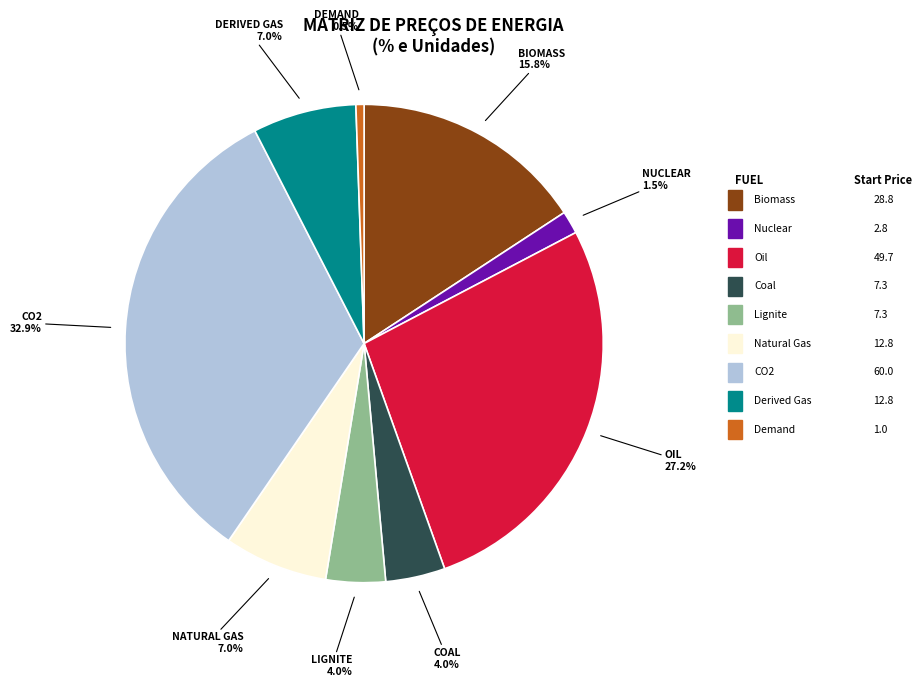

Does any single category account for the majority?

No